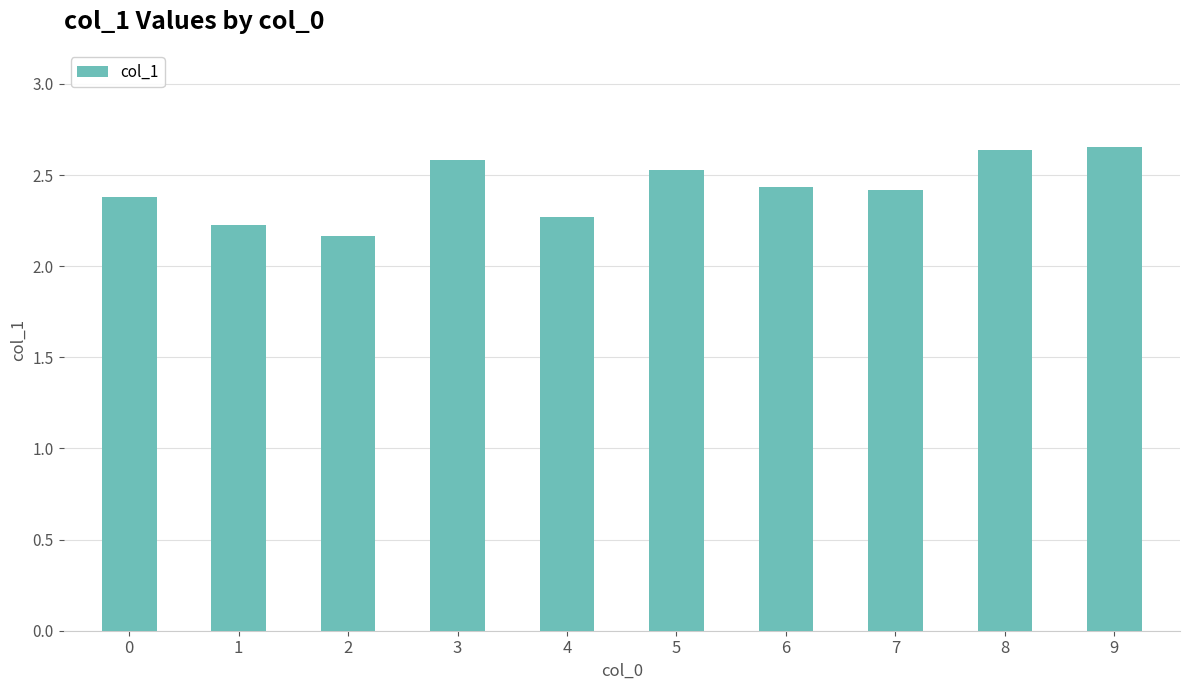

The chart shows a value of 0.9 at 3. True or false?

False